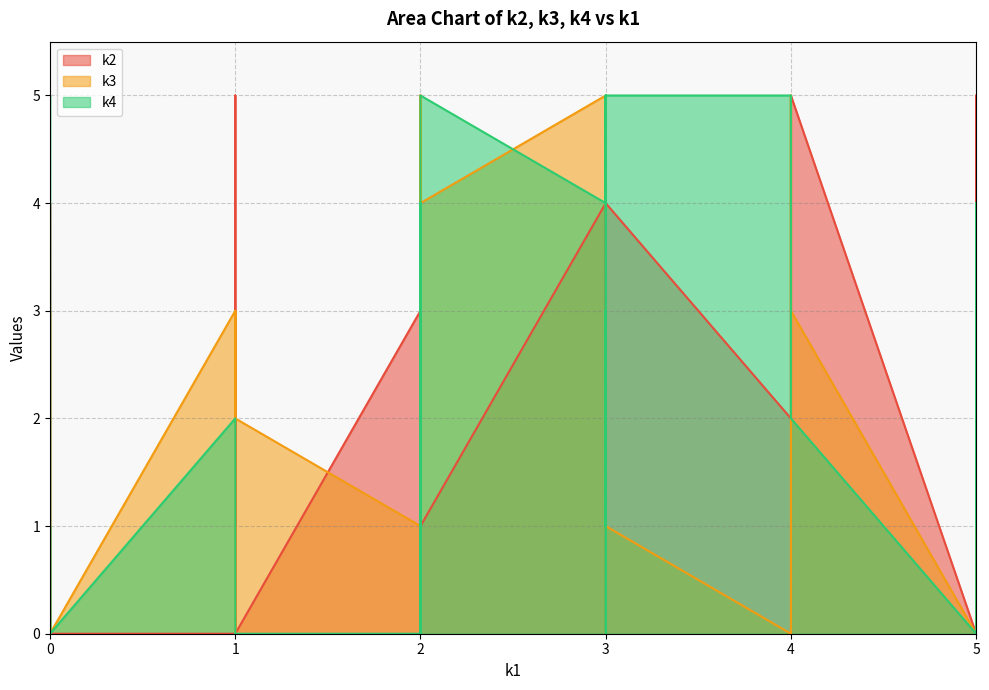

Reading left to right, transcribe all the data shown in this chart.

k2: i0=0	i1=0	i2=4	i3=4	i4=3	i5=0	i6=4	i7=1	i8=0	i9=2	i10=4	i11=0	i12=2	i13=2	i14=5	i15=5	i16=3	i17=0	i18=4	i19=1	i20=5	i21=4	i22=1	i23=0	i24=0	i25=2	i26=2	i27=5	i28=0	i29=4	i30=5	i31=0
k3: i0=0	i1=1	i2=5	i3=2	i4=0	i5=3	i6=1	i7=3	i8=4	i9=0	i10=3	i11=0	i12=5	i13=1	i14=0	i15=0	i16=1	i17=0	i18=0	i19=0	i20=3	i21=0	i22=4	i23=3	i24=2	i25=3	i26=3	i27=3	i28=2	i29=3	i30=5	i31=0
k4: i0=0	i1=1	i2=4	i3=0	i4=1	i5=2	i6=5	i7=1	i8=4	i9=5	i10=0	i11=0	i12=3	i13=1	i14=4	i15=2	i16=0	i17=5	i18=3	i19=0	i20=2	i21=4	i22=5	i23=0	i24=3	i25=0	i26=1	i27=1	i28=0	i29=5	i30=0	i31=0